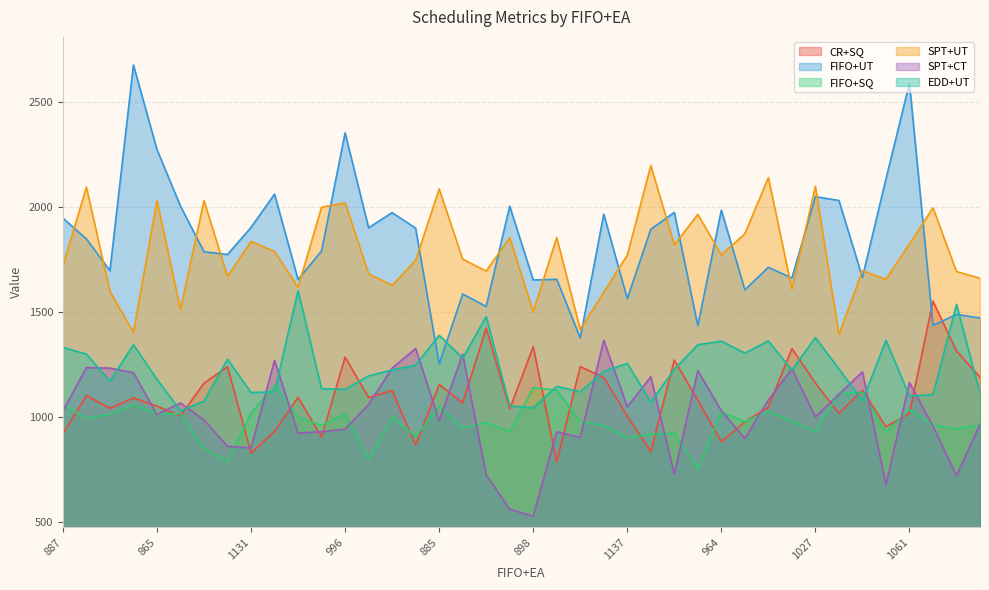

How many data points does each series have?

40